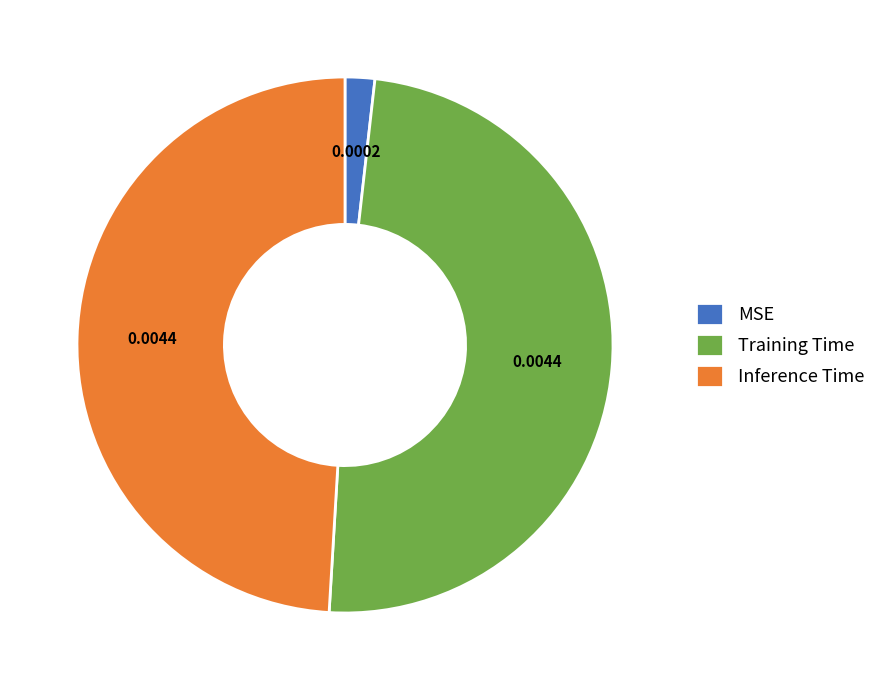

What is the smallest slice in the pie chart?

MSE